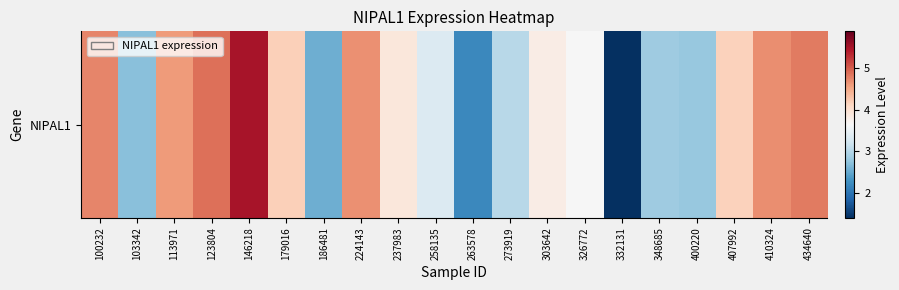

Reading left to right, list all the values displayed in this chart.

100232=4.7	103342=2.7	113971=4.6	123804=4.9	146218=5.5	179016=4.2	186481=2.5	224143=4.7	237983=3.9	258135=3.3	263578=2.2	273919=3.0	303642=3.8	326772=3.6	332131=1.4	348685=2.8	400220=2.8	407992=4.2	410324=4.7	434640=4.8